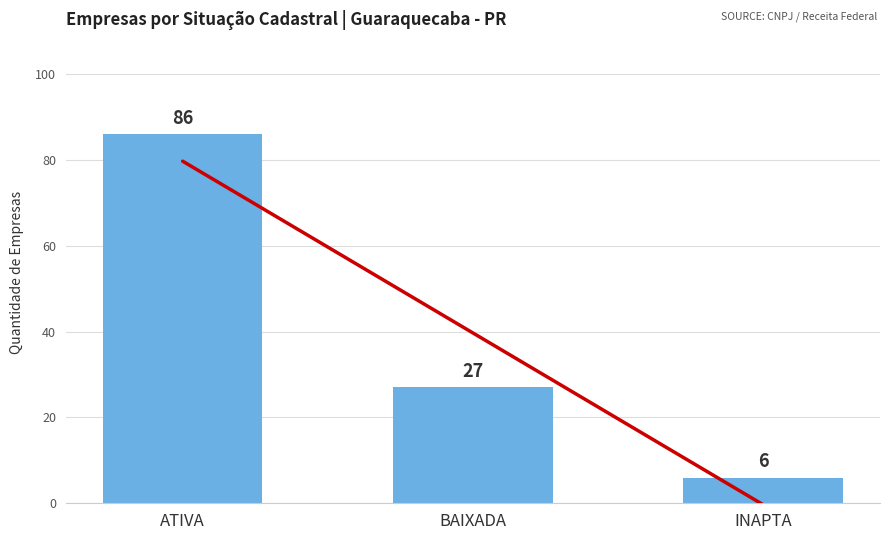

How many data points are less than 34?

2